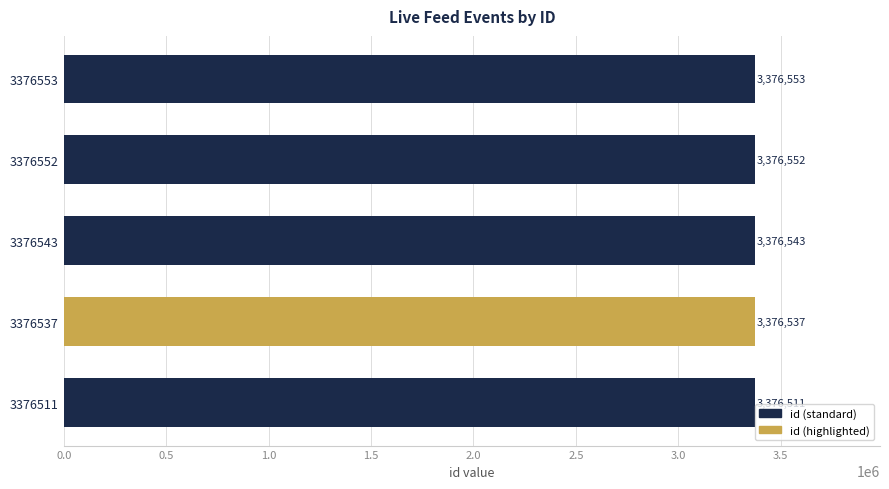

List the labels in order of value, largest first.

3376553, 3376552, 3376543, 3376537, 3376511